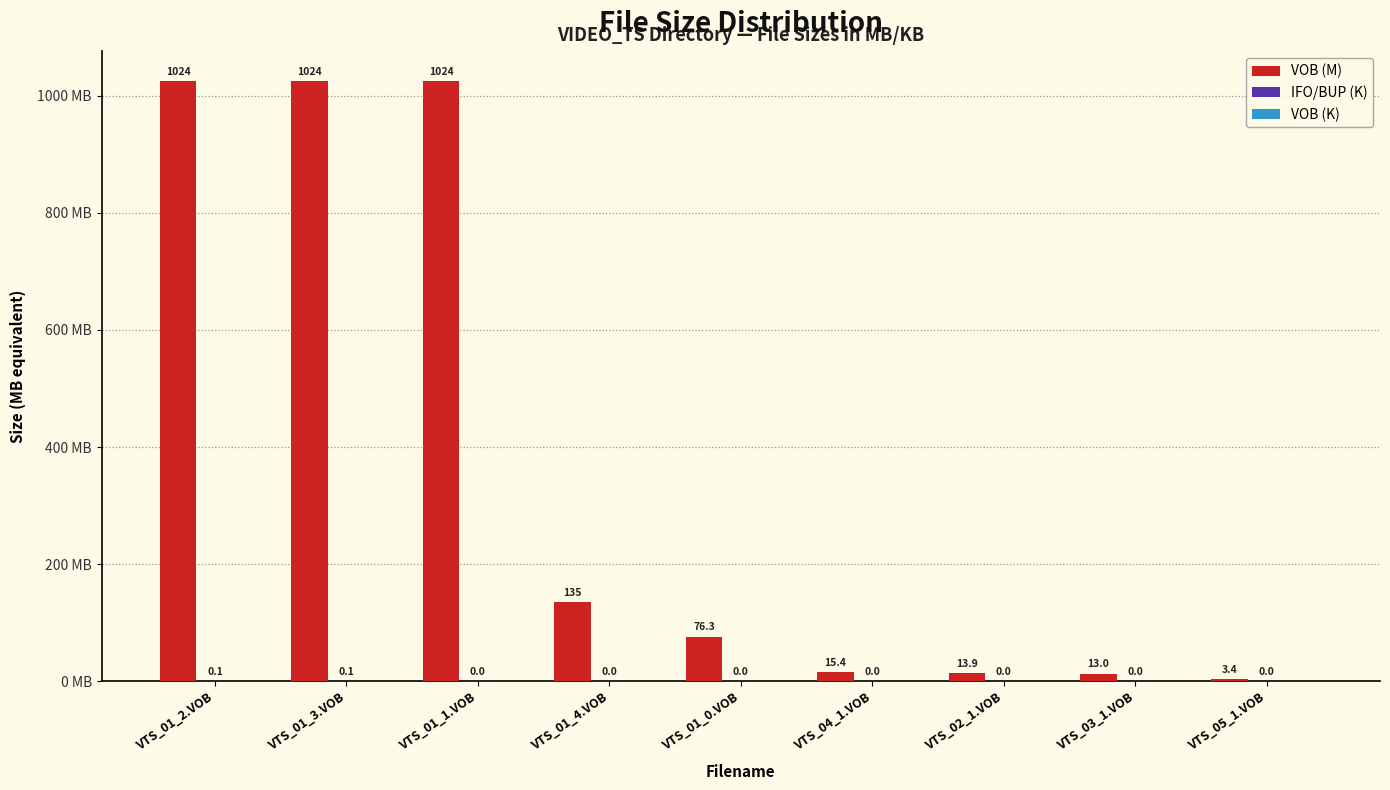

Between VTS_04_1.VOB and VTS_03_1.VOB, which series saw the biggest shift?

VOB (M)